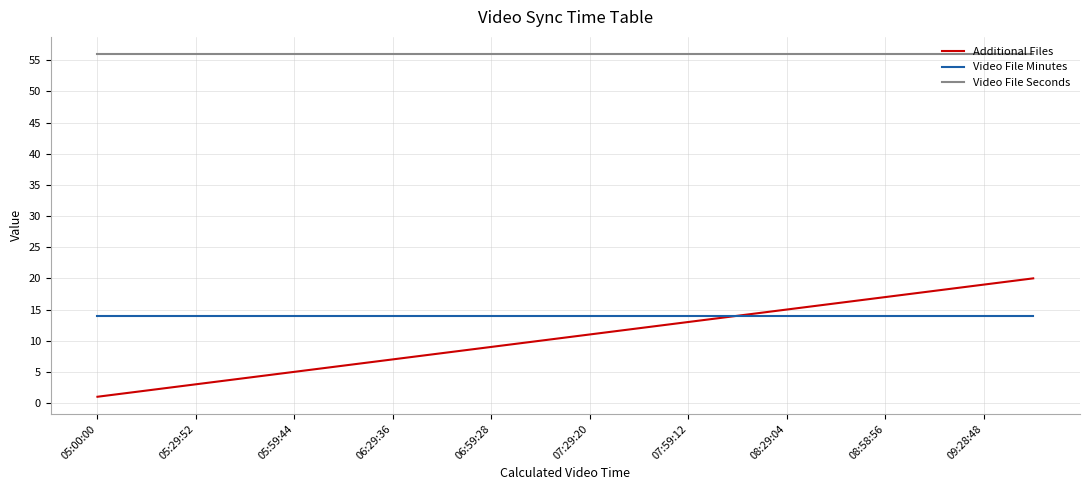

How many lines are shown in the chart?

3